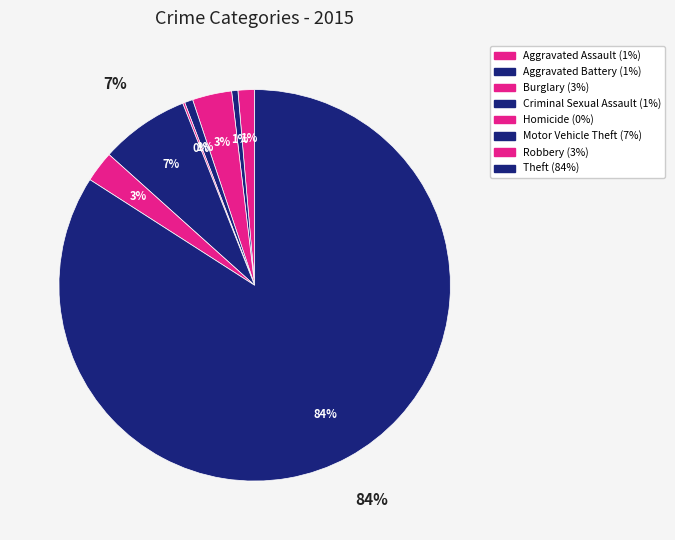

Which category accounts for the majority?

Theft